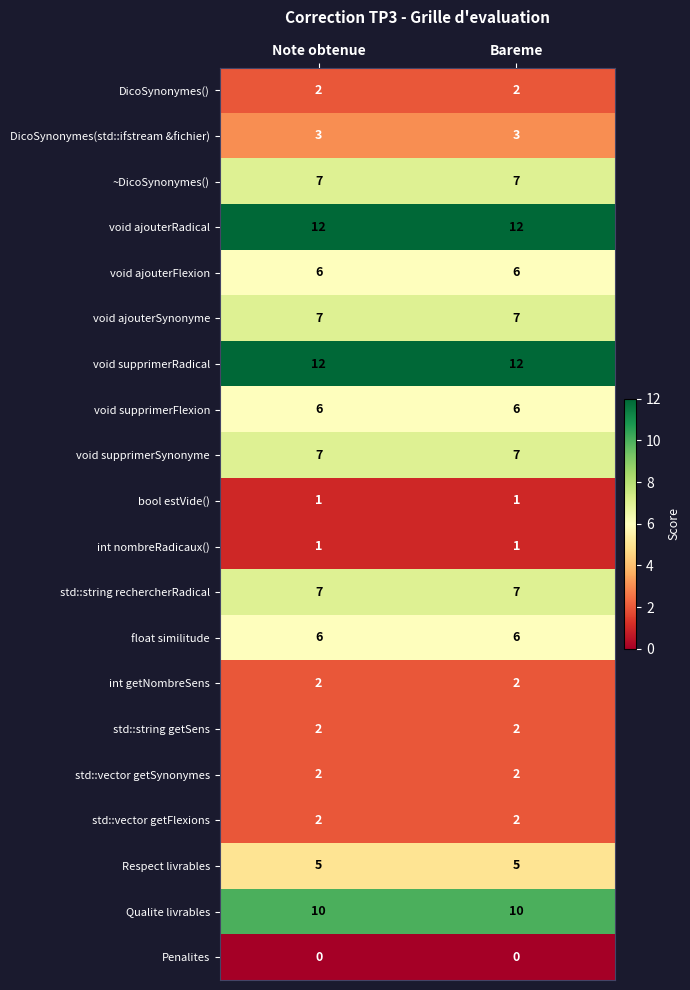

The value of DicoSynonymes(std::ifstream &fichier) at Bareme is 3. True or false?

True